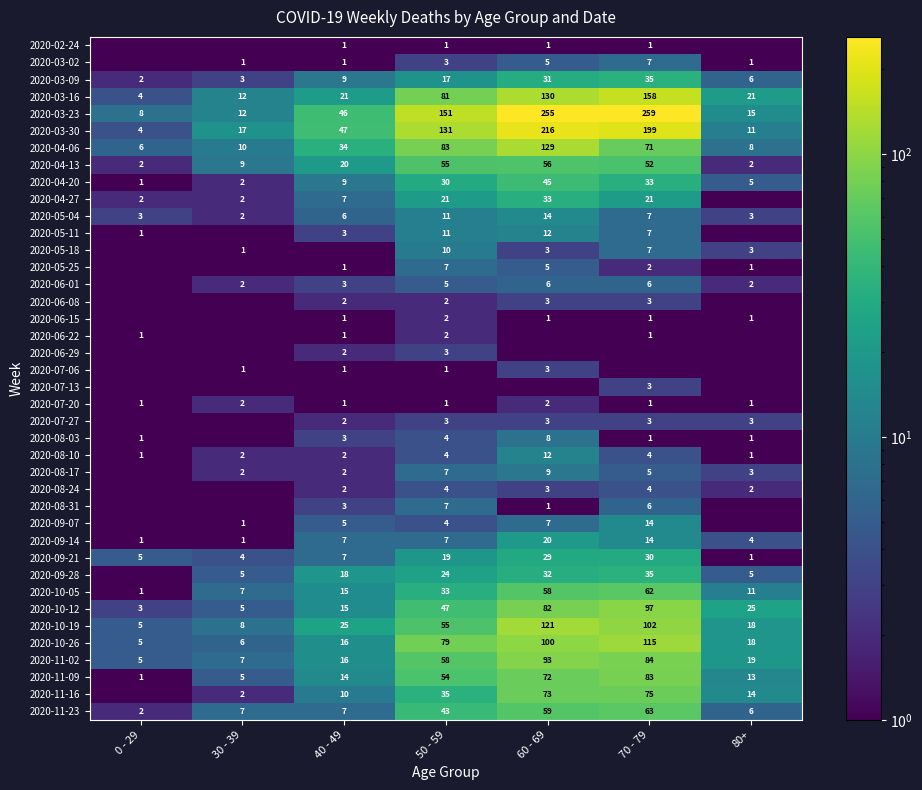

Read the 2020-10-19 value at 80+.

18.0